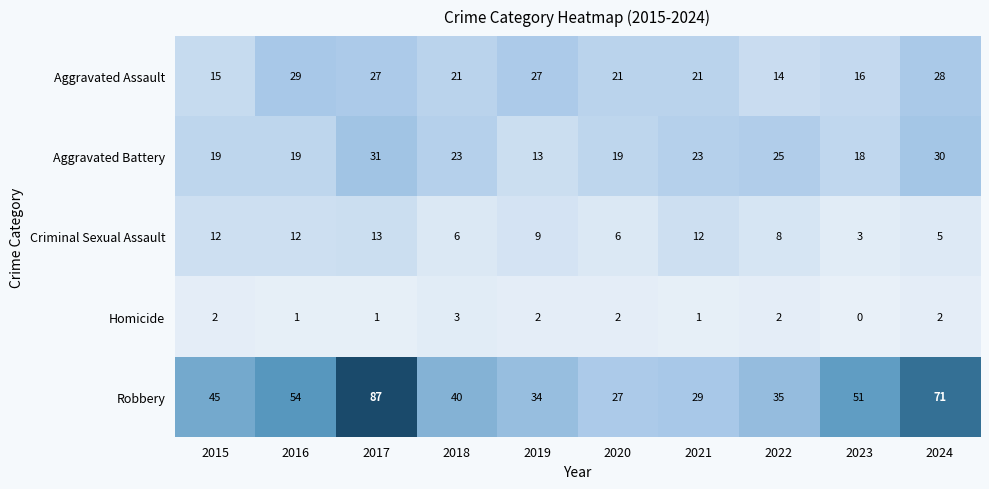

Rank the series at 2017 from lowest to highest value.

Homicide, Criminal Sexual Assault, Aggravated Assault, Aggravated Battery, Robbery